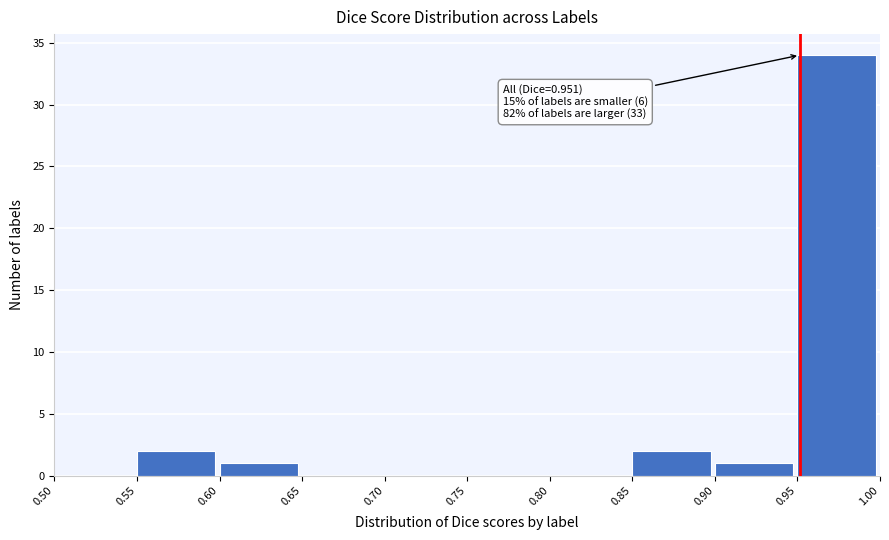

Which range on the x-axis has the tallest bar?

0.95 to 1.00